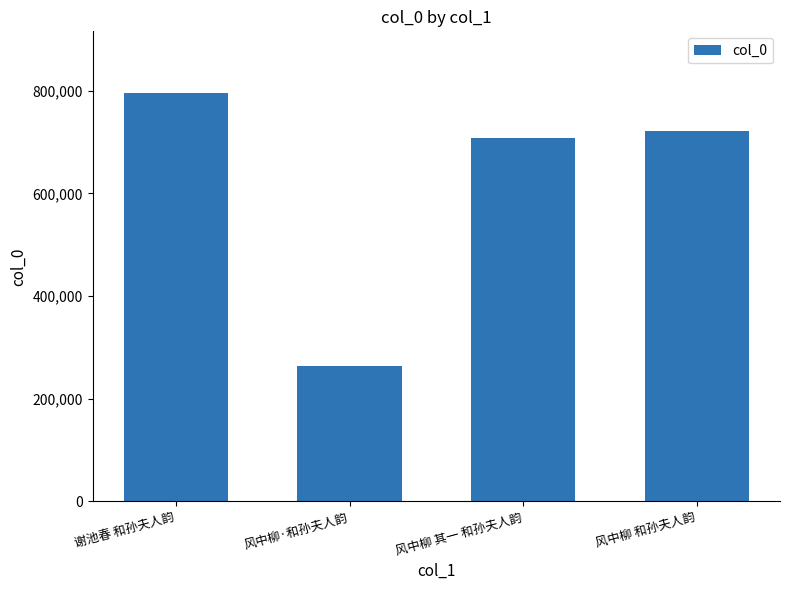

Are the bars horizontal?

No